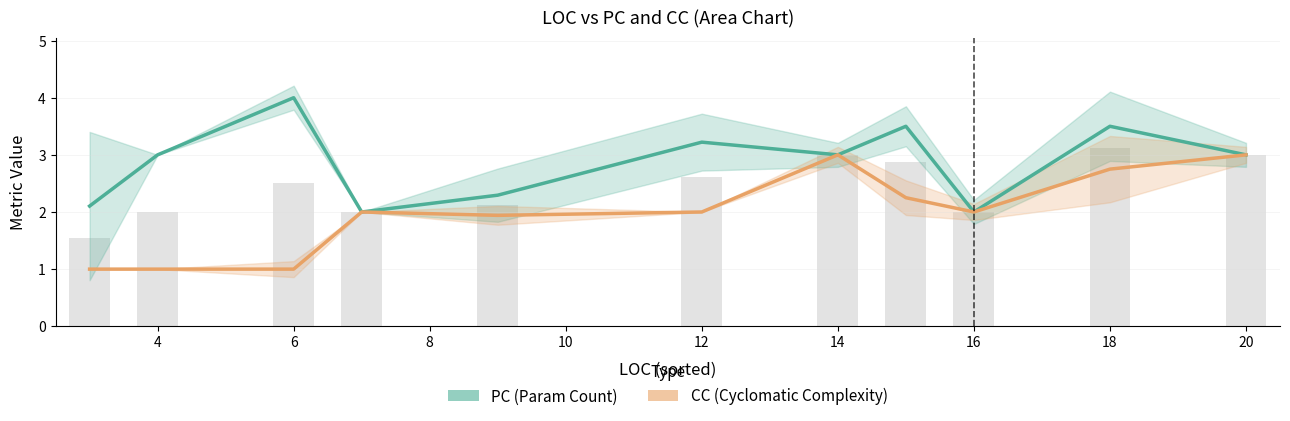

The PC (Param Count) series shows 2.0 at 8. True or false?

True